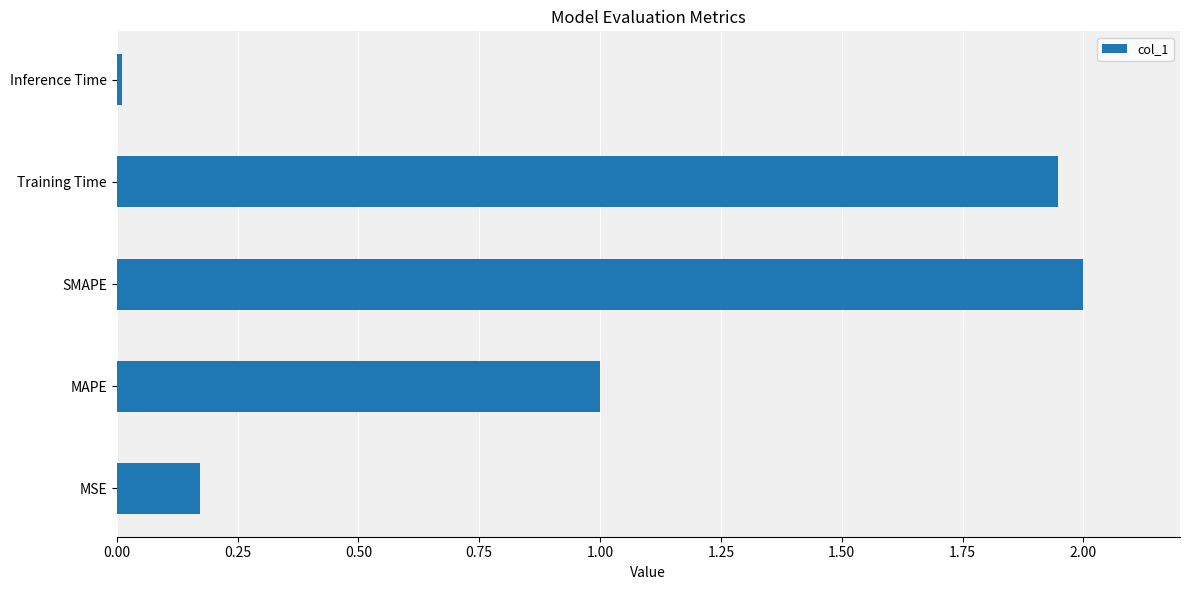

At which label is the value closest to 1?

MAPE